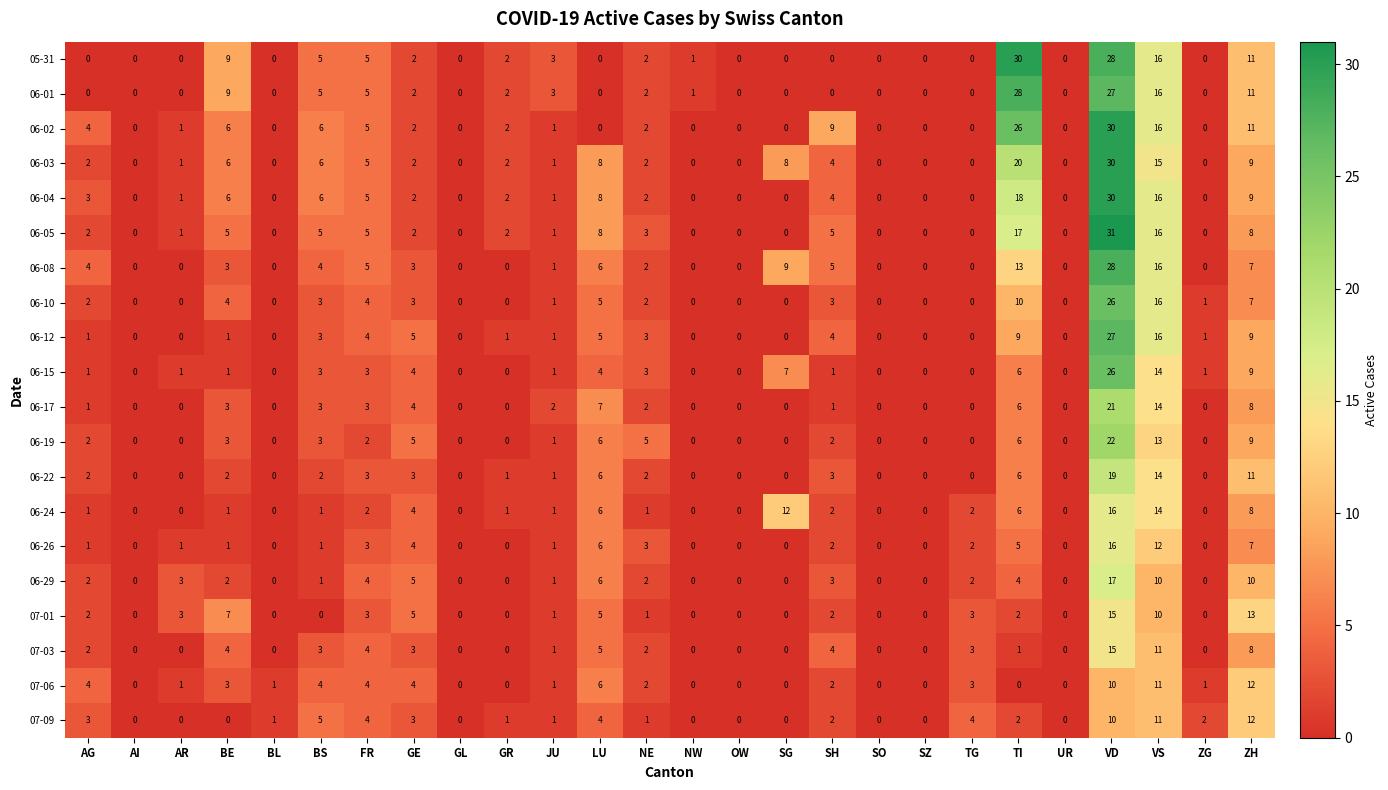

Is it true that 06-10 equals 1 at BE?

False